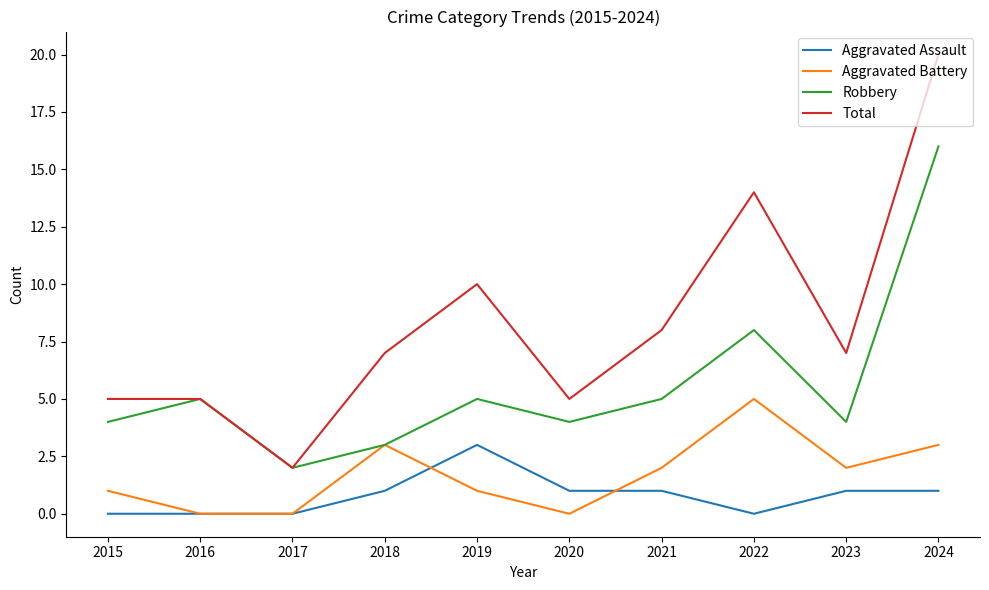

After their last crossing, which series has the higher values: Aggravated Battery or Aggravated Assault?

Aggravated Battery